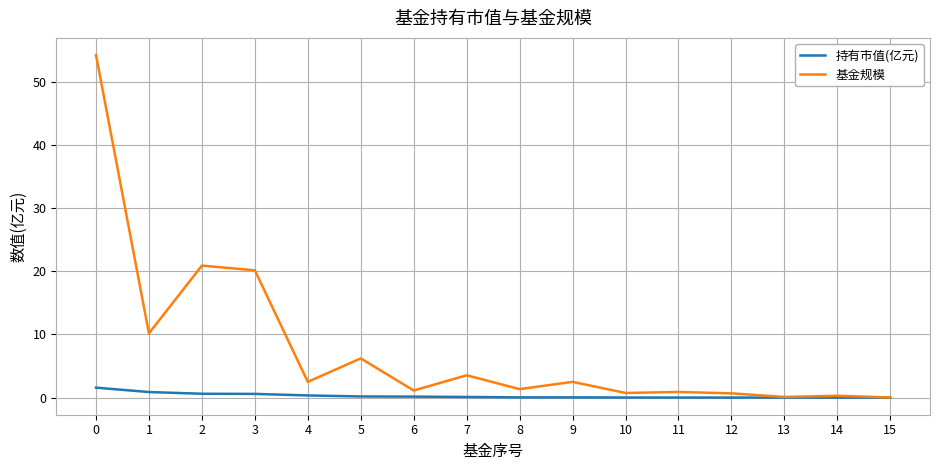

What is the highest value of the 持有市值(亿元) series?

1.6